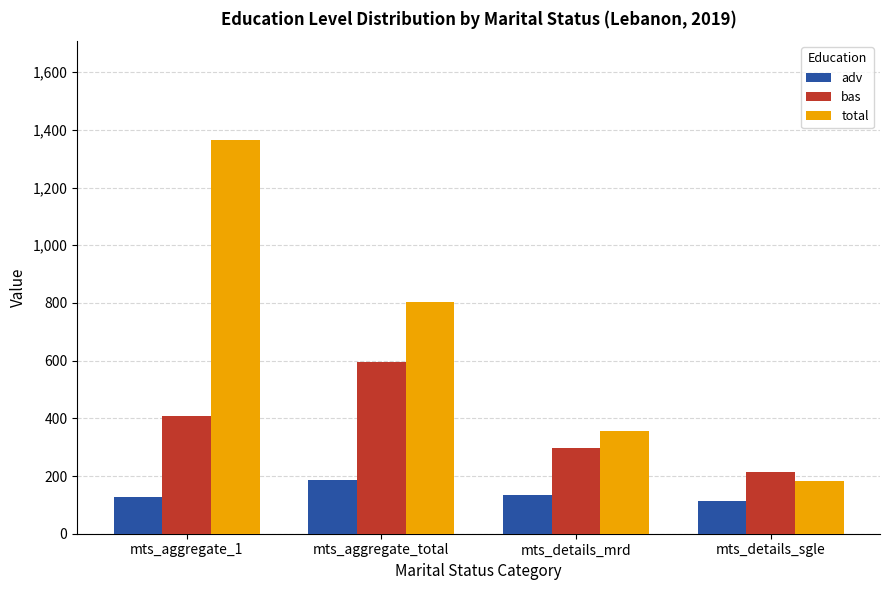

Which series has the largest total across all categories?

total